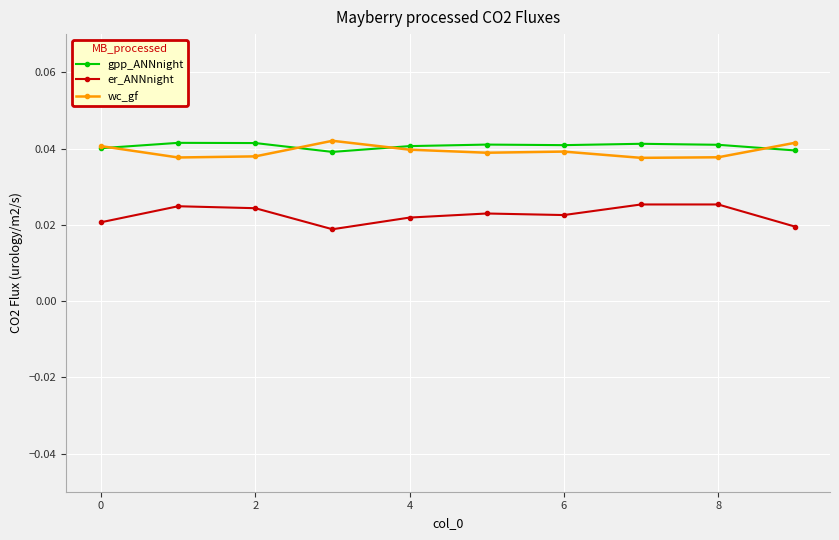

At how many categories does at least one series exceed 0?

10